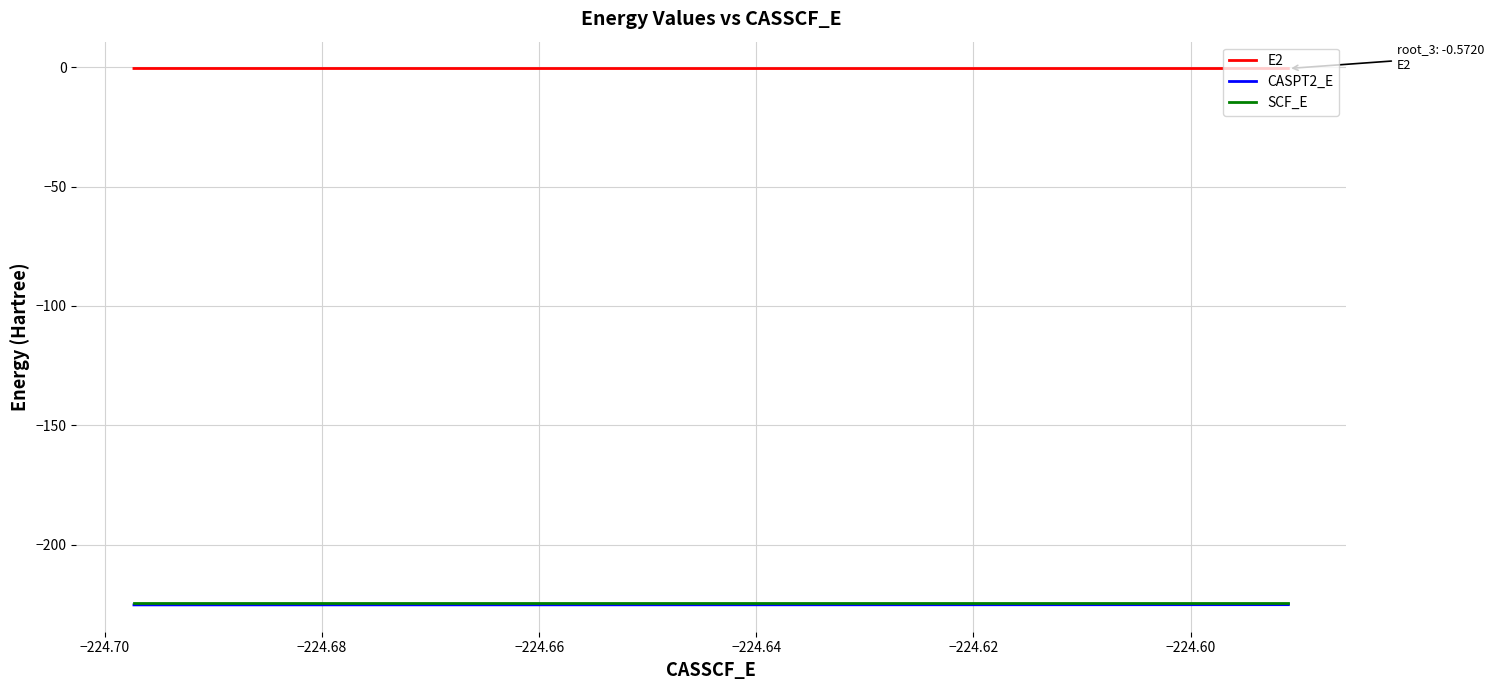

Which series has the largest total across all categories?

E2